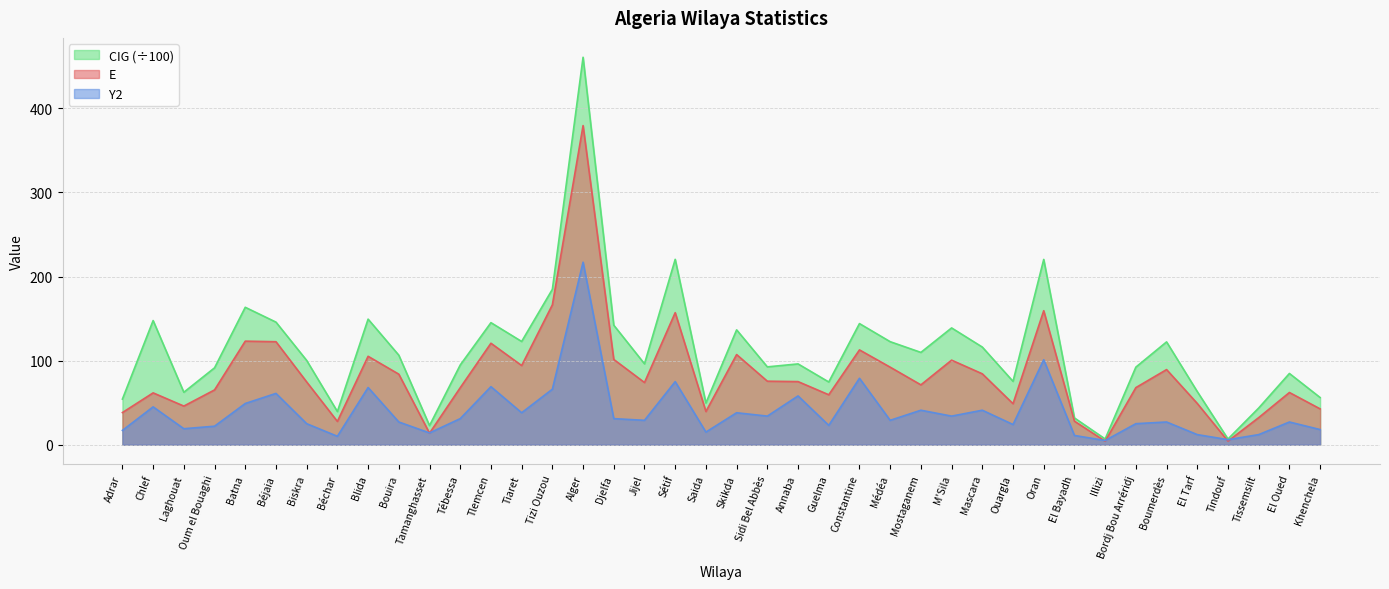

At Tébessa, list the series in order from smallest to largest.

Y2, E, CIG (÷100)